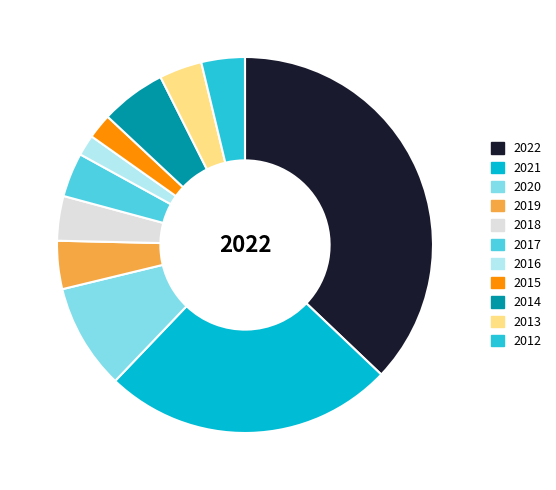

Count the number of slices in the pie.

11